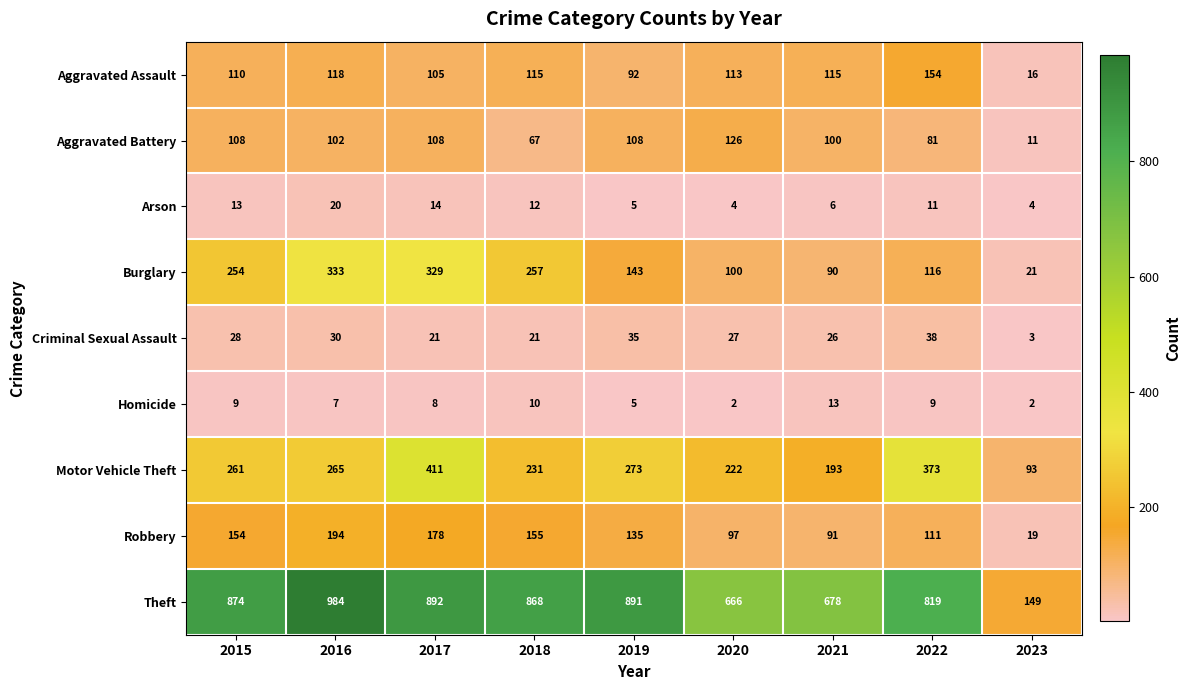

At which label does Robbery reach its peak?

2016